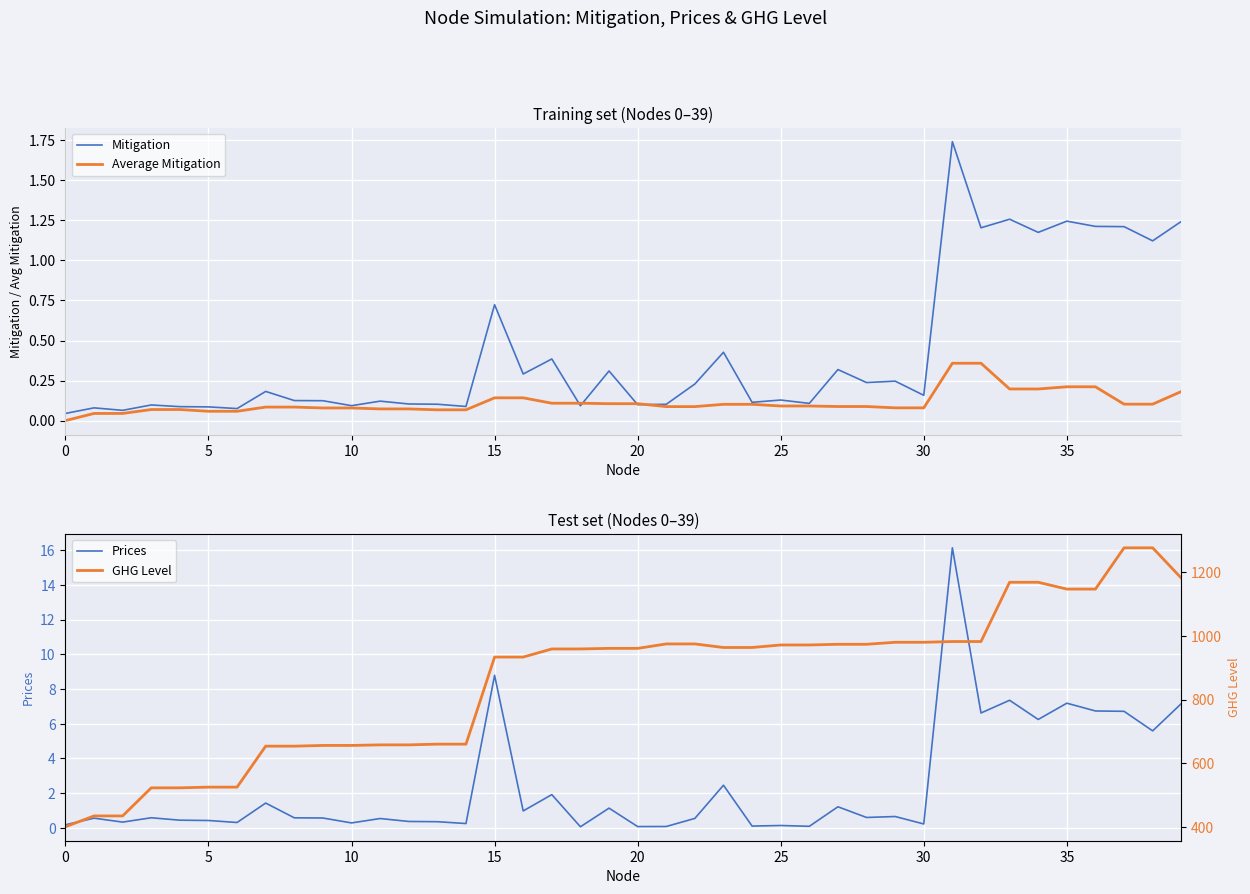

The GHG Level series shows 980.5 at 30. True or false?

True